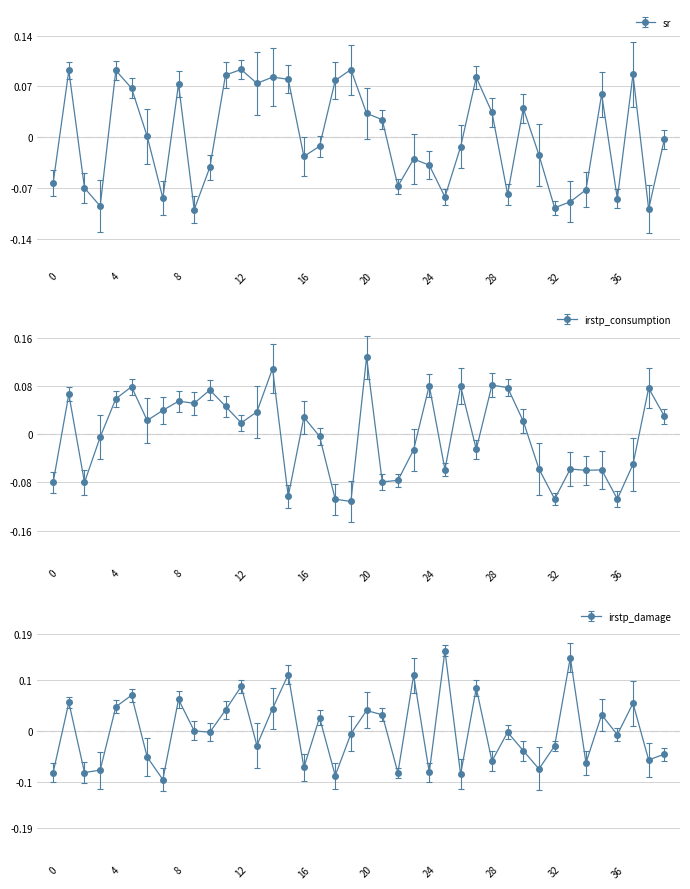

At which category is the sum across all series the highest?

14